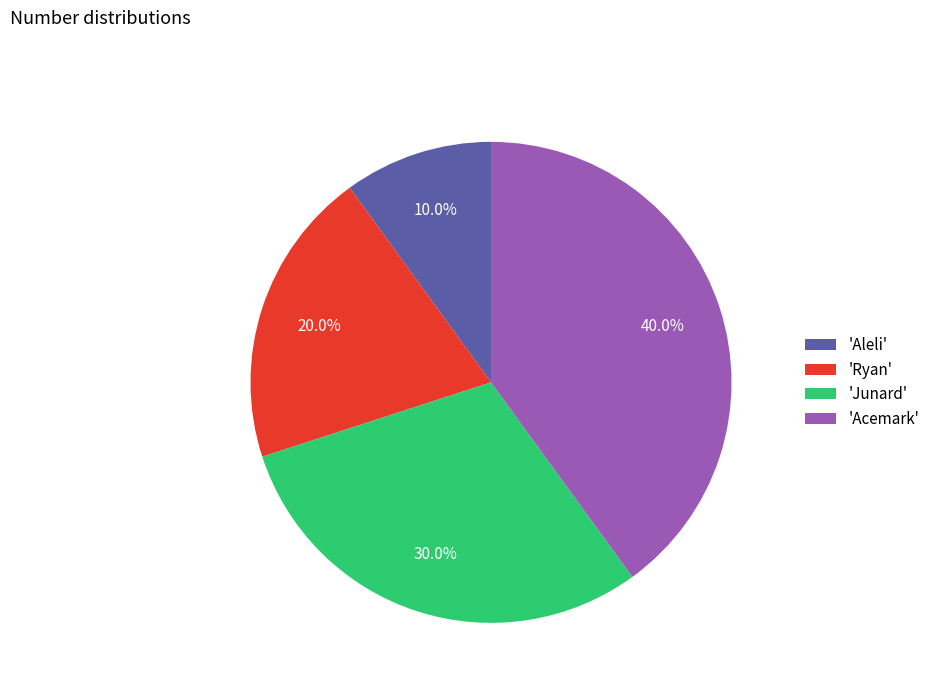

Which slice is the largest?

'Acemark'